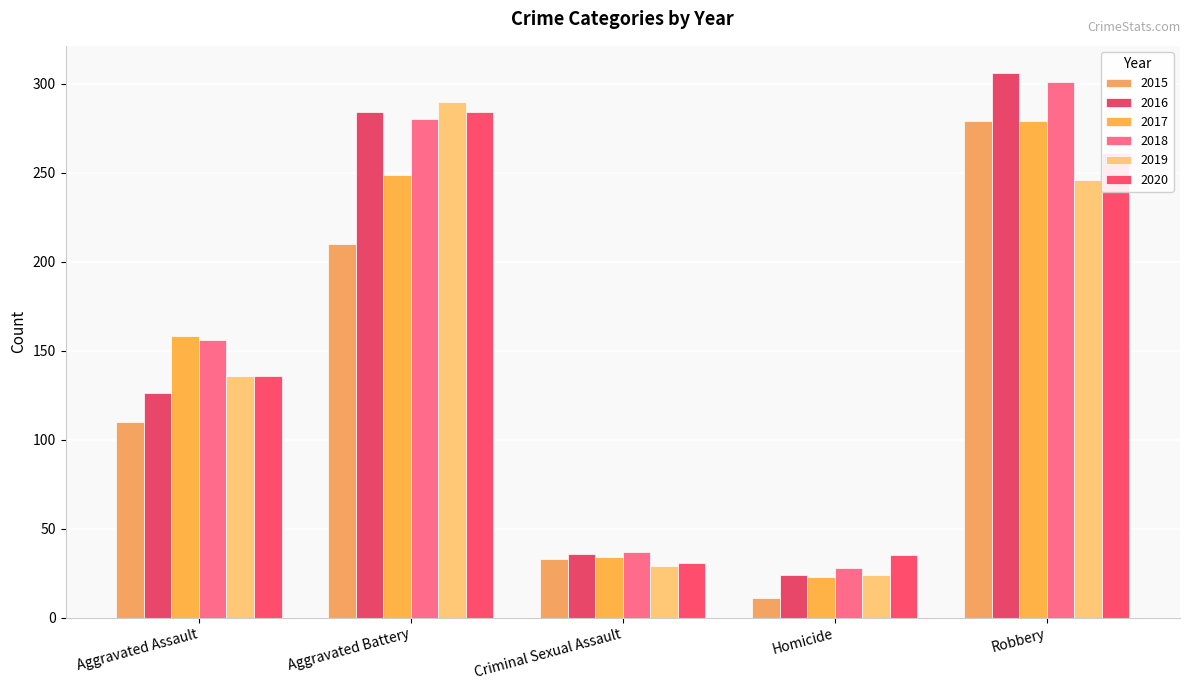

What position from the right is Homicide?

2